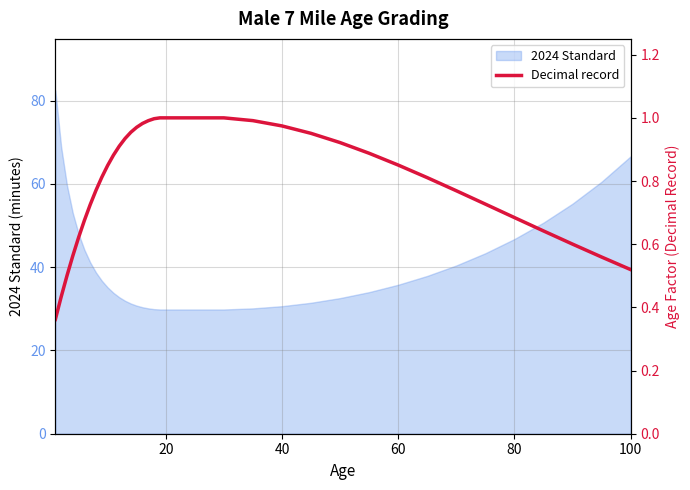

True or false: the data has more than 0 interior local peaks.

False